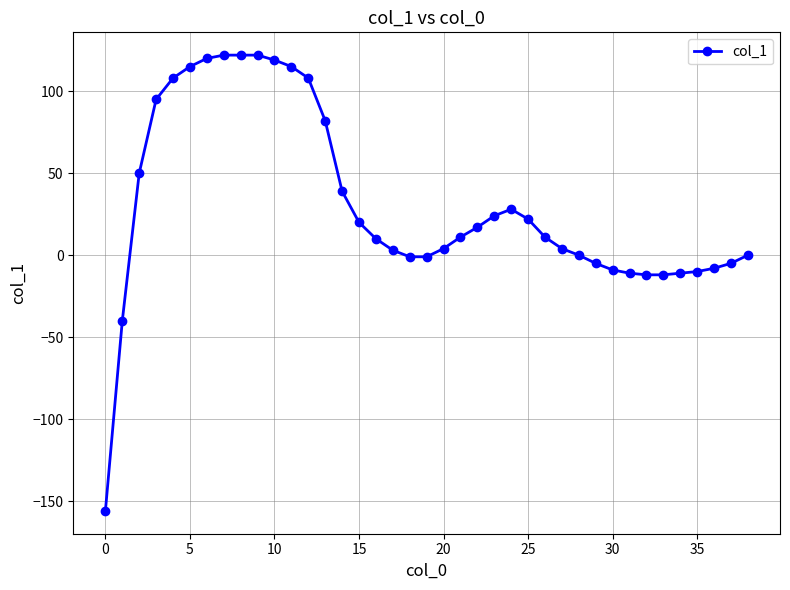

How many values are below 11?

19